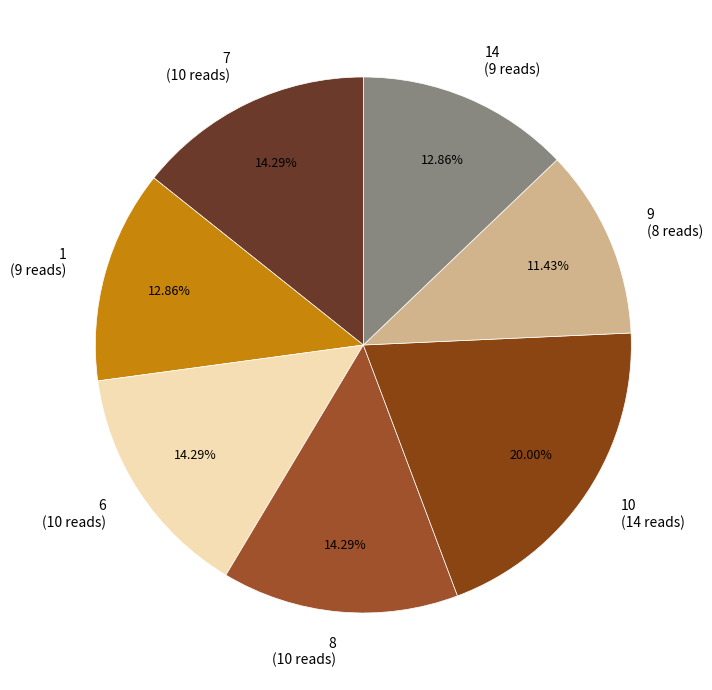

Is 1 the majority of the pie?

No